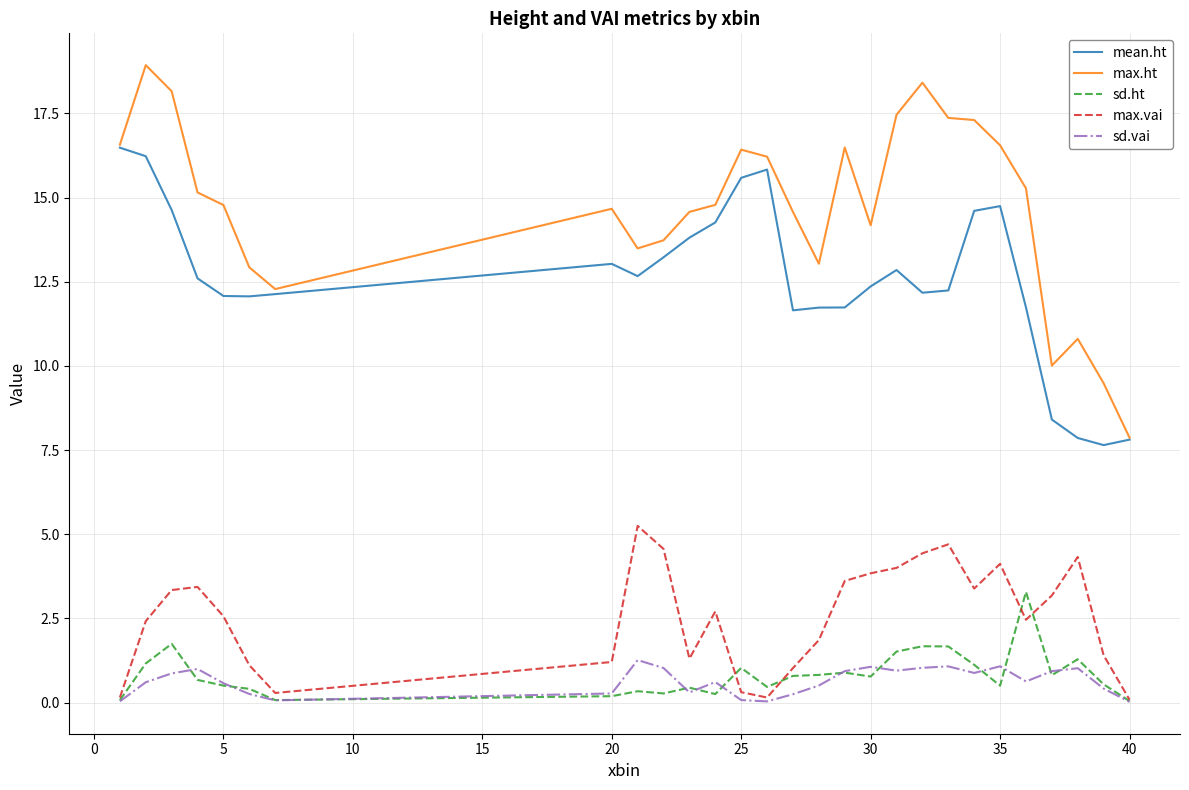

True or false: max.ht and sd.ht cross at least once.

False